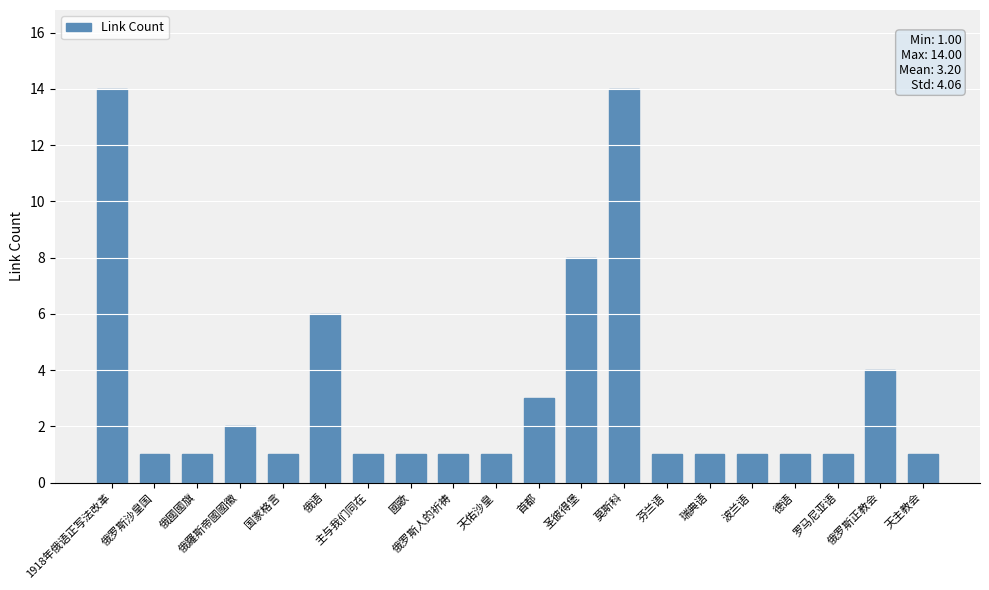

How many categories are shown in the chart?

20